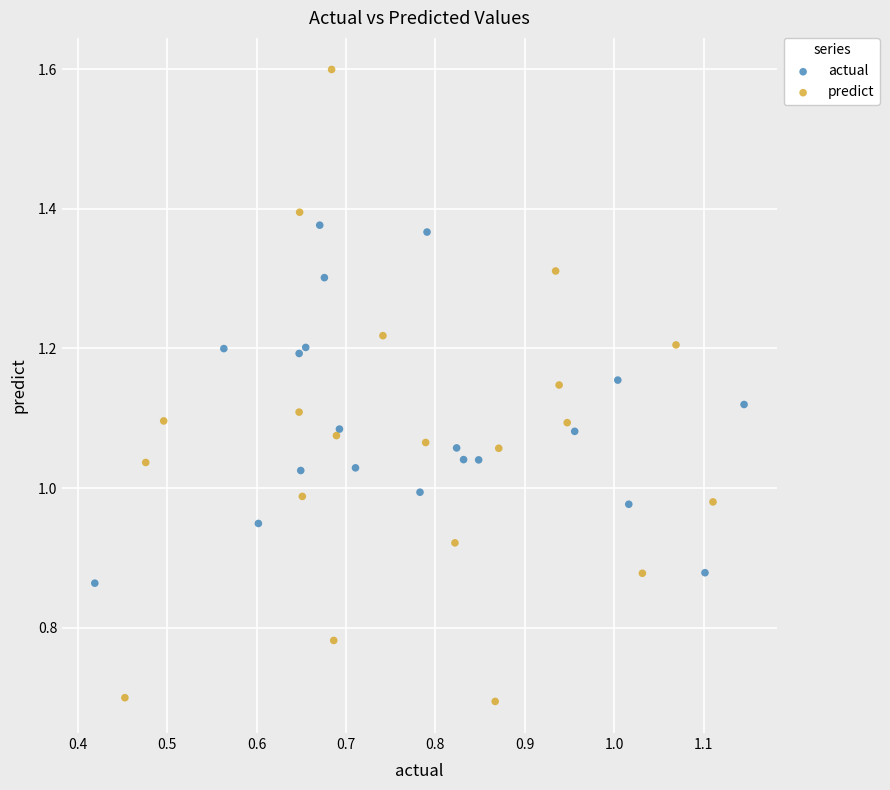

Which series contains the lowest Y value?

predict